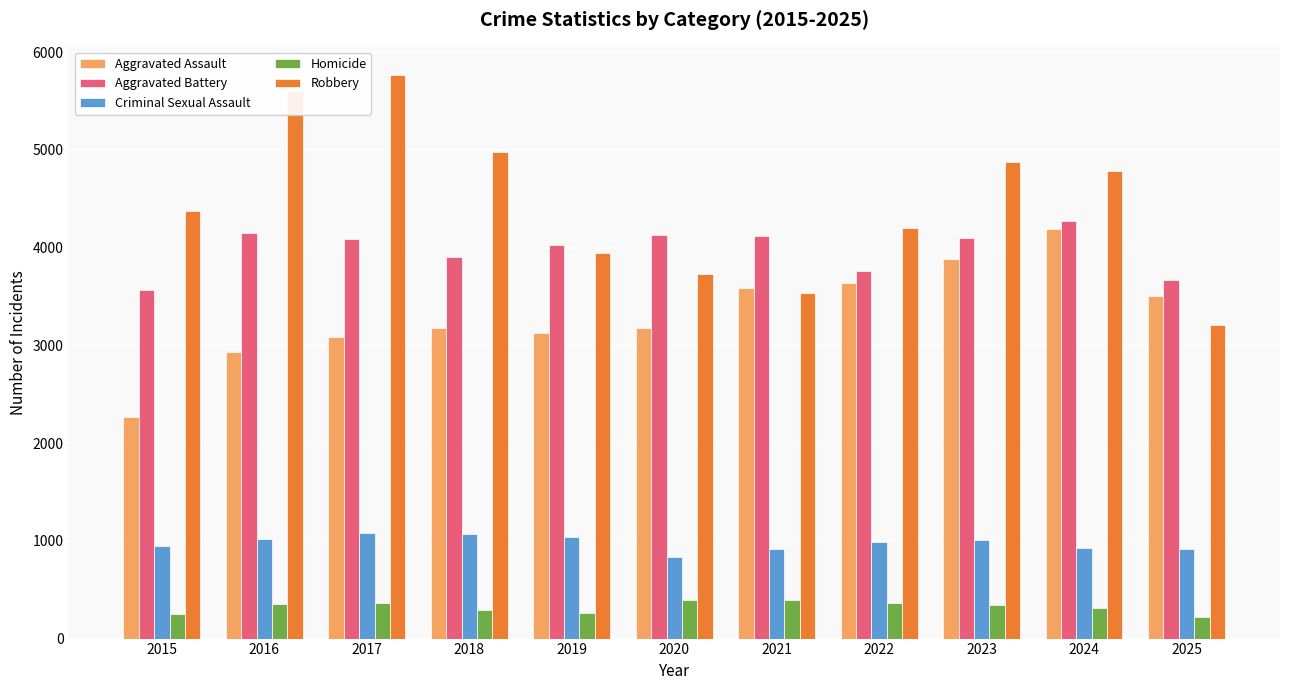

What is the highest value of the Aggravated Battery series?

4269